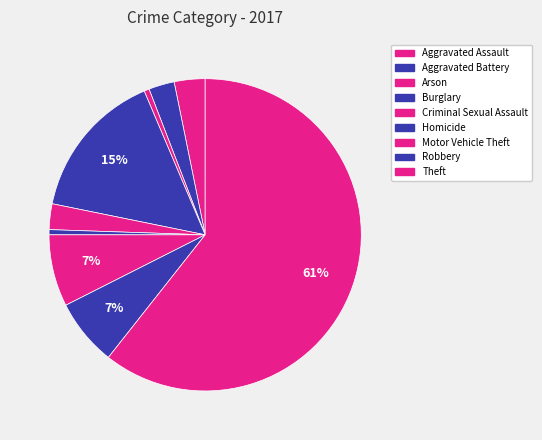

What is the majority slice?

Theft